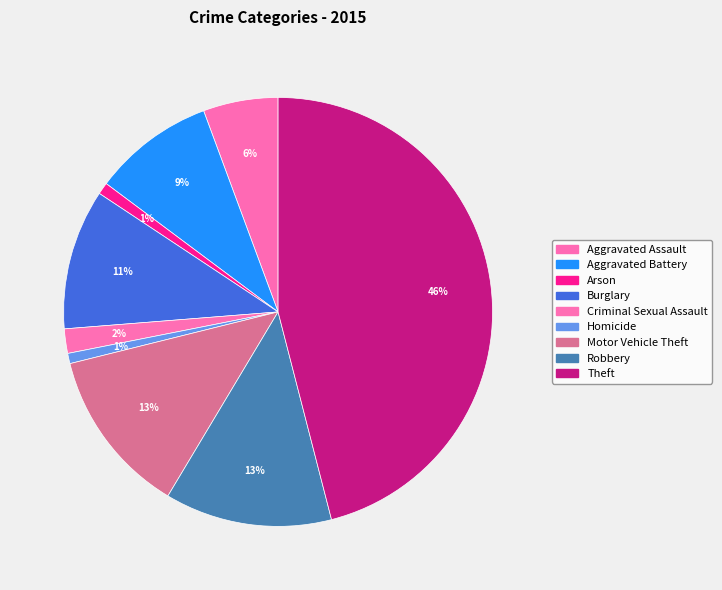

To the nearest percent, what is the difference between the largest and smallest slice percentages?

45%